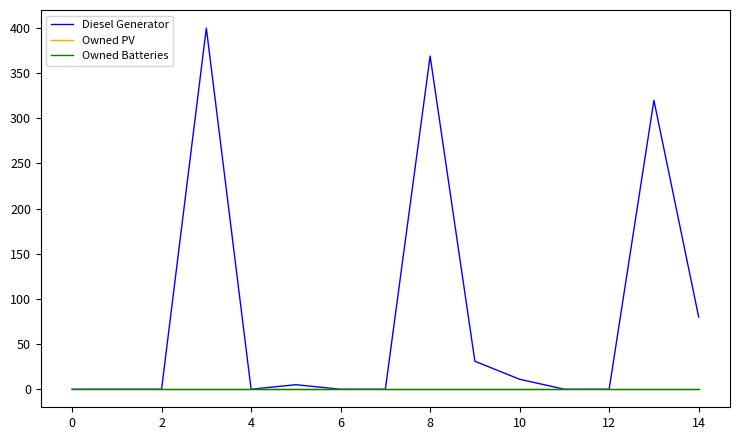

True or false: Owned Batteries and Owned PV intersect in this chart.

False